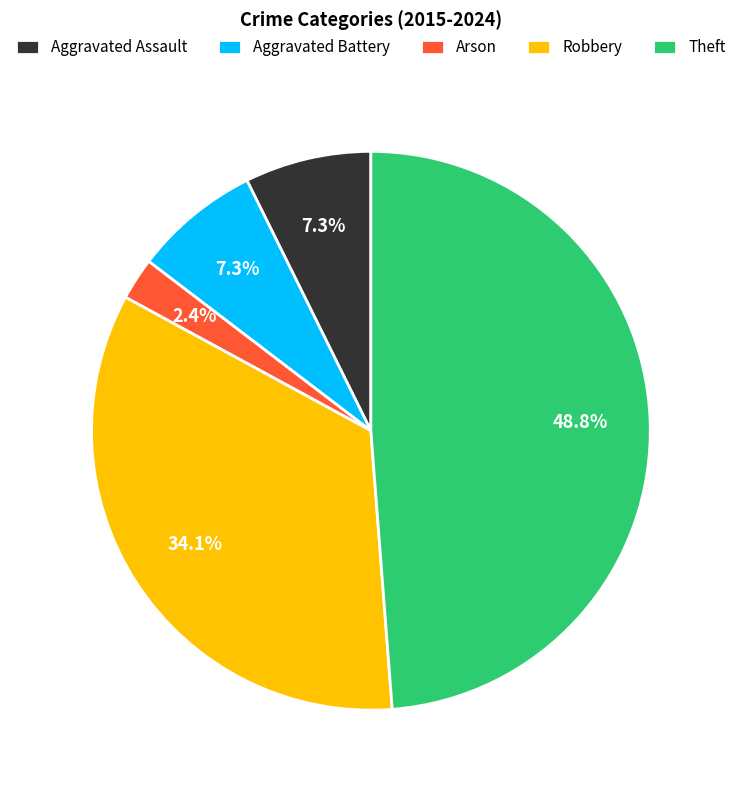

What percentage is NOT represented by Aggravated Battery?

92.7%